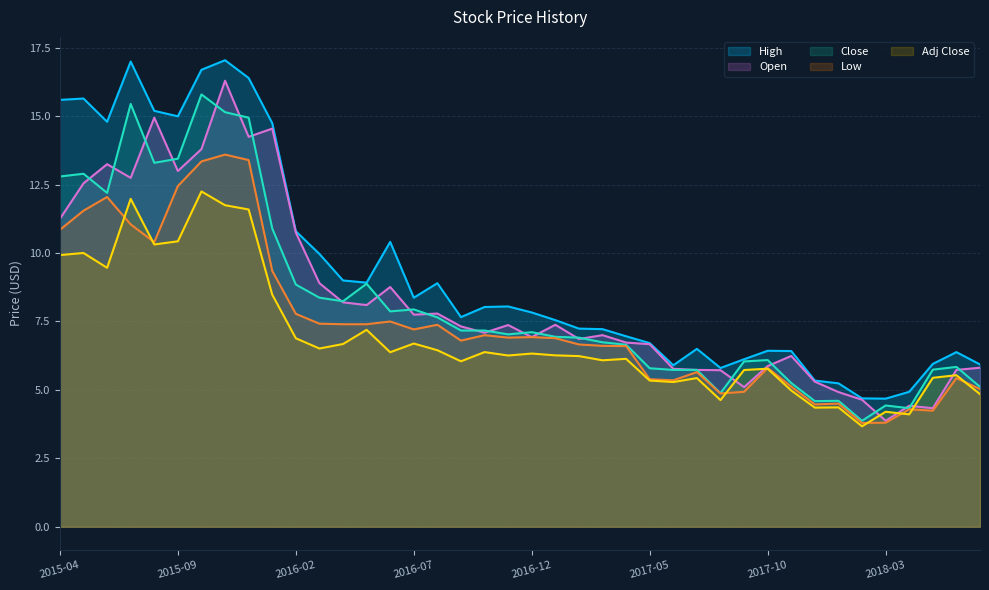

In Low, how many points are higher than both neighbors (excluding endpoints)?

11